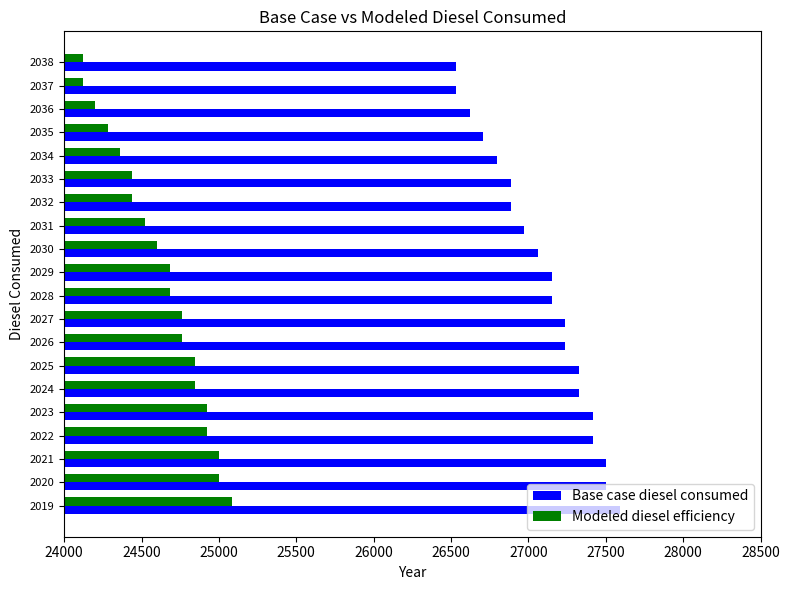

What is the difference between the highest and lowest values at 2024?

2484.3